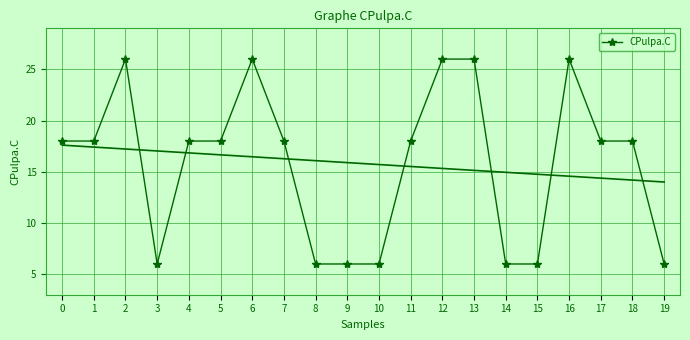

What is the value of the 19th point from the left?

18